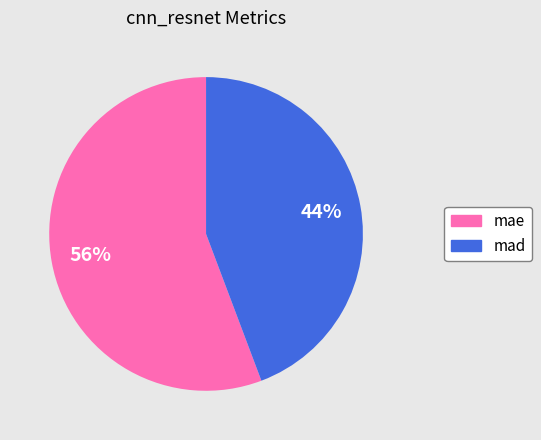

Which category has the smallest portion of the pie?

mad